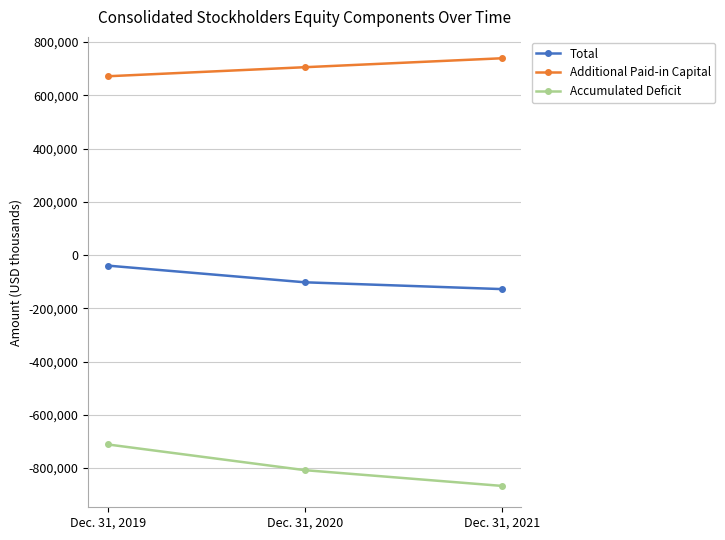

Between Dec. 31, 2019 and Dec. 31, 2021, which series saw the biggest shift?

Accumulated Deficit